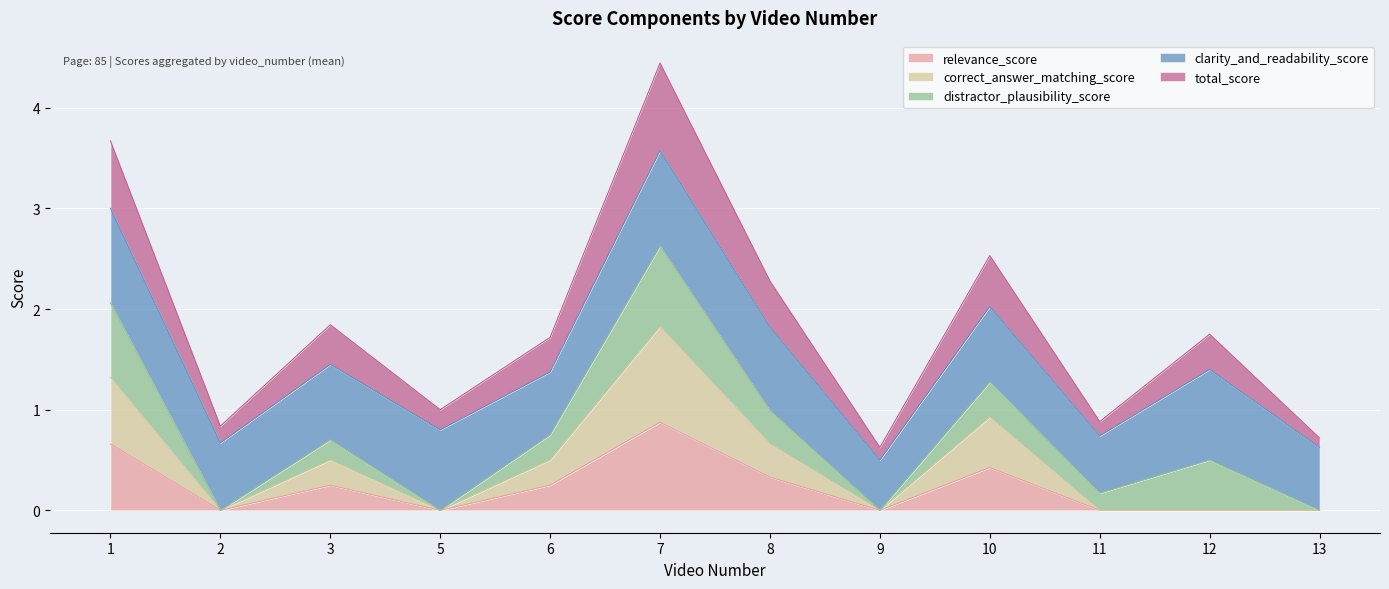

Rank the categories by correct_answer_matching_score value from highest to lowest.

7, 1, 10, 8, 3, 6, 2, 5, 9, 11, 12, 13